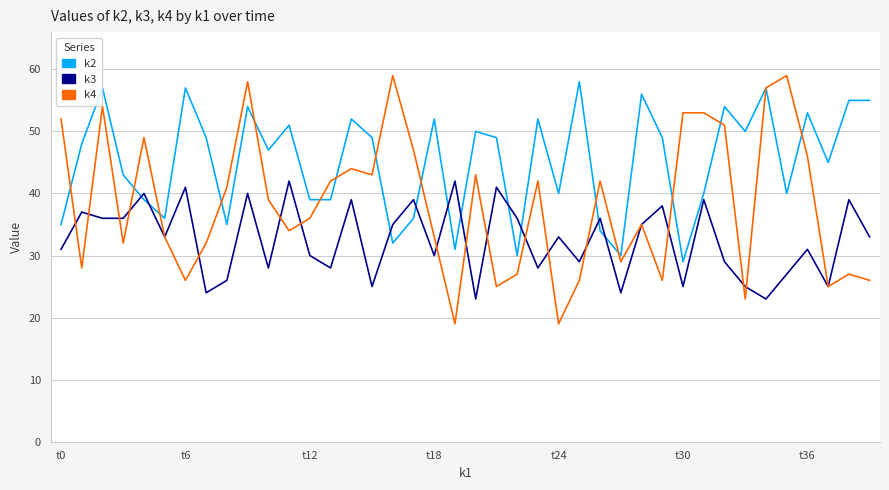

Reading left to right, extract all data points from this chart.

k2: 35	48	57	43	39	36	57	49	35	54	47	51	39	39	52	49	32	36	52	31	50	49	30	52	40	58	34	30	56	49	29	40	54	50	57	40	53	45	55	55
k3: 31	37	36	36	40	33	41	24	26	40	28	42	30	28	39	25	35	39	30	42	23	41	36	28	33	29	36	24	35	38	25	39	29	25	23	27	31	25	39	33
k4: 52	28	54	32	49	33	26	32	41	58	39	34	36	42	44	43	59	47	33	19	43	25	27	42	19	26	42	29	35	26	53	53	51	23	57	59	46	25	27	26